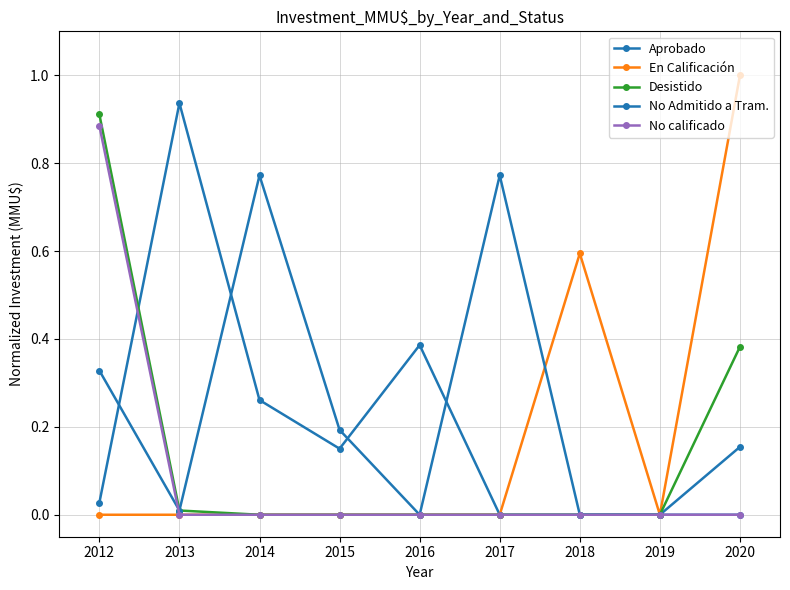

Rank the series at 2012 from lowest to highest value.

En Calificación, Aprobado, No Admitido a Tram., No calificado, Desistido